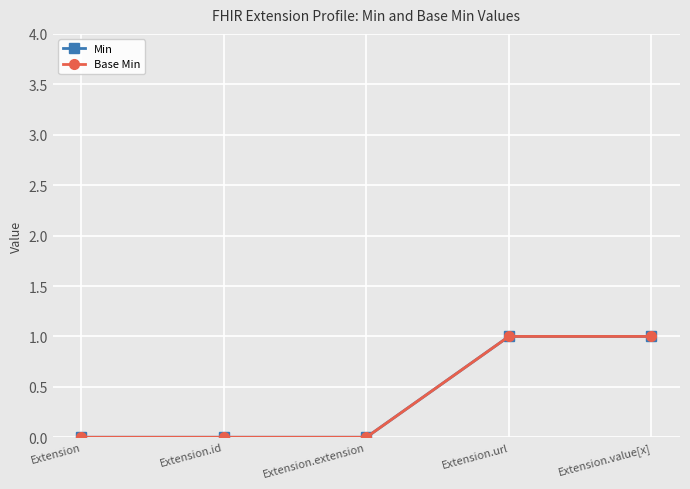

The Base Min series shows 0 at Extension.url. True or false?

False